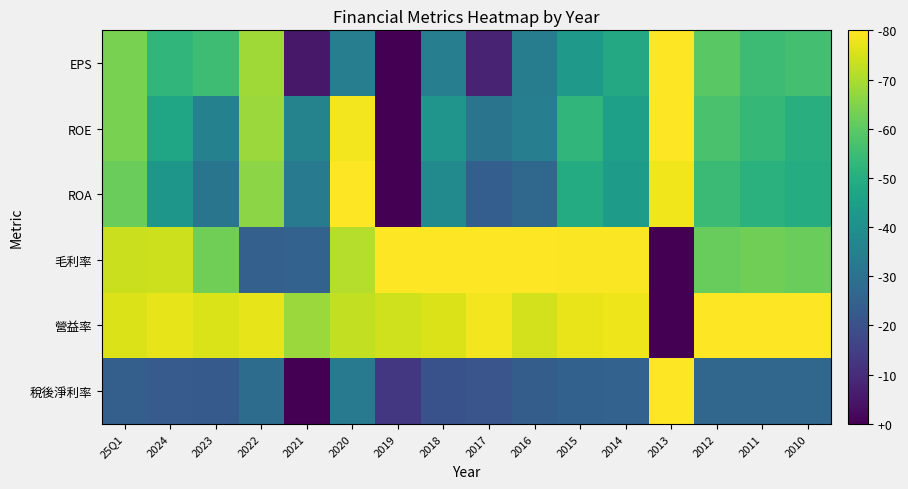

Which category has the highest value across all series?

2013